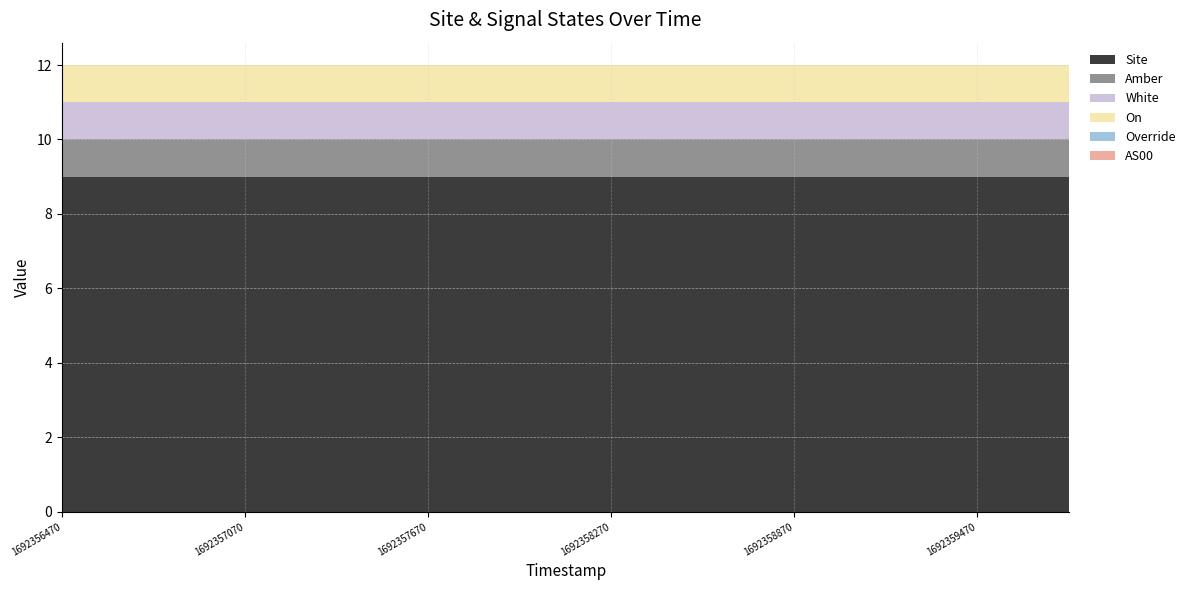

Reading right to left, list all the values displayed in this chart.

Site: 11=9	10=9	9=9	8=9	7=9	6=9	5=9	4=9	3=9	2=9	1=9	0=9
Amber: 11=1	10=1	9=1	8=1	7=1	6=1	5=1	4=1	3=1	2=1	1=1	0=1
White: 11=1	10=1	9=1	8=1	7=1	6=1	5=1	4=1	3=1	2=1	1=1	0=1
On: 11=1	10=1	9=1	8=1	7=1	6=1	5=1	4=1	3=1	2=1	1=1	0=1
Override: 11=0	10=0	9=0	8=0	7=0	6=0	5=0	4=0	3=0	2=0	1=0	0=0
AS00: 11=0	10=0	9=0	8=0	7=0	6=0	5=0	4=0	3=0	2=0	1=0	0=0